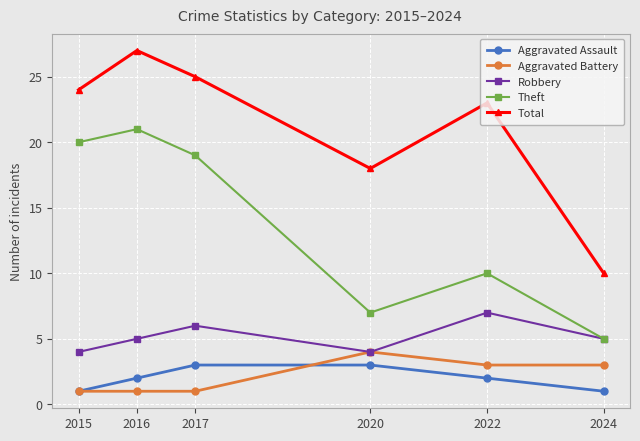

Which series changed the most between 2015 and 2020?

Theft